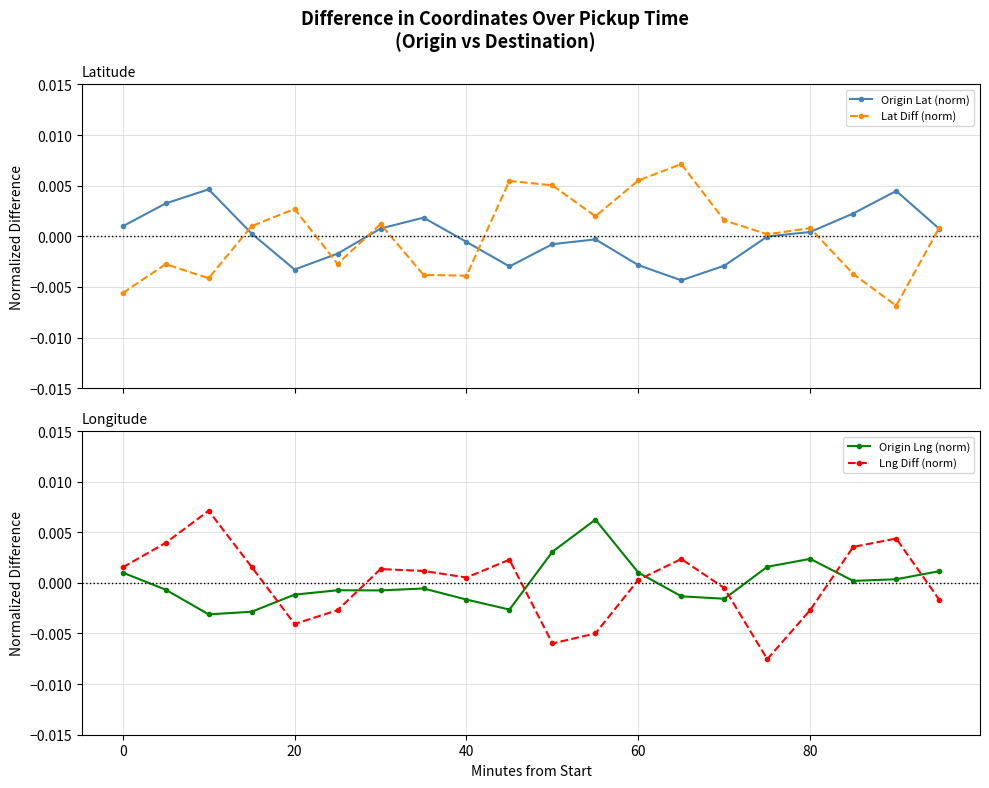

How many times do Origin Lat (norm) and Lng Diff (norm) cross each other?

9